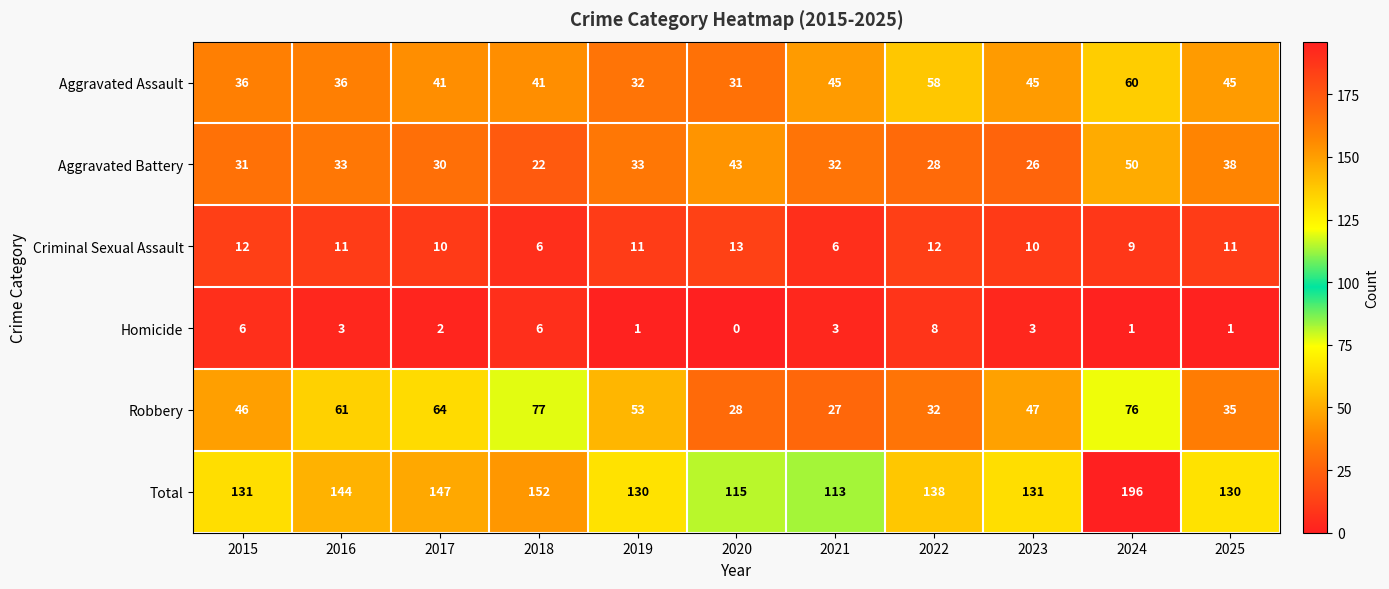

What is the difference between the maximum and minimum values in the Criminal Sexual Assault series?

7